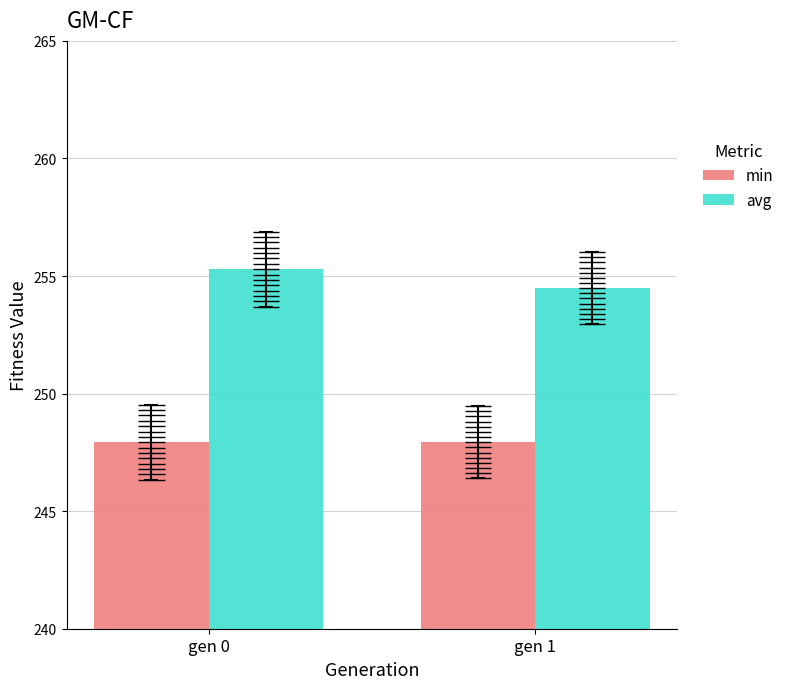

At which label is avg closest to 254?

gen 1